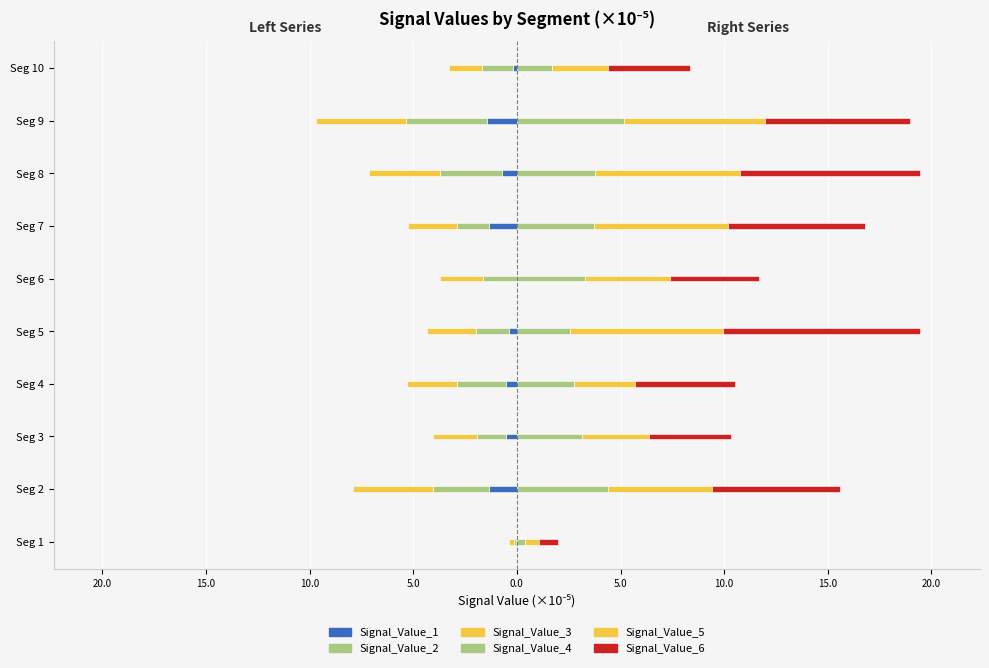

How many data points in Signal_Value_6 (right) are above 6?

5